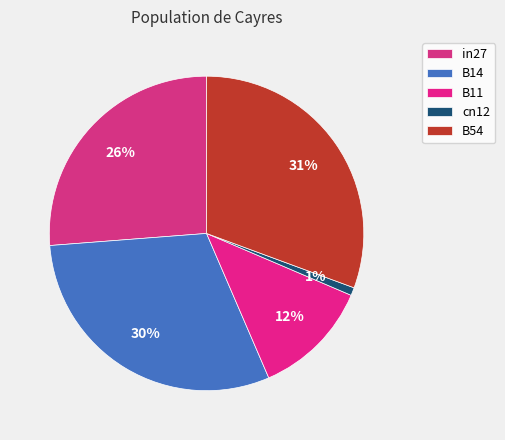

Count the number of slices in the pie.

5